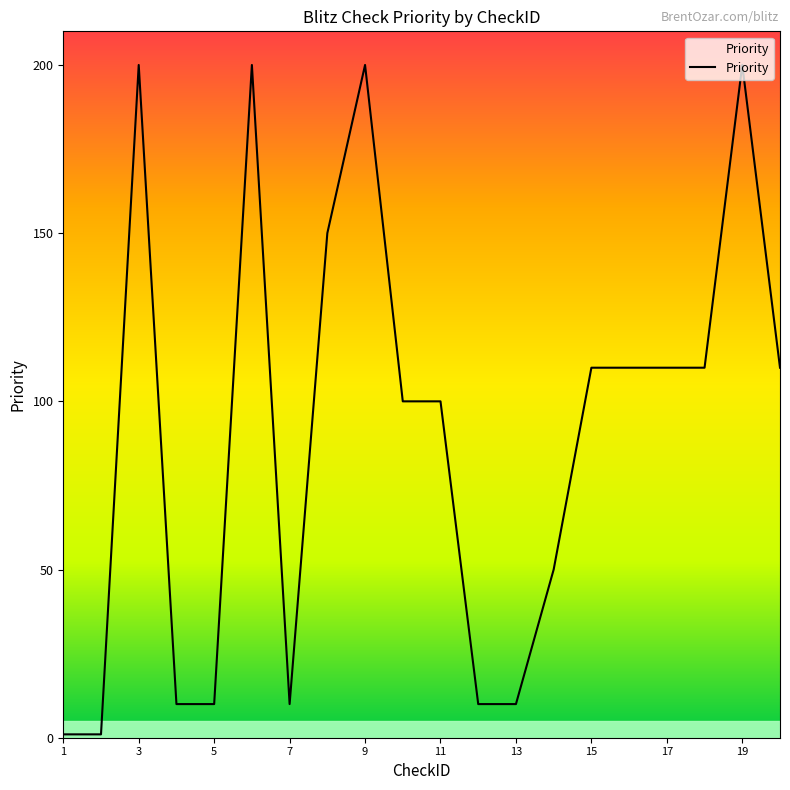

What is the difference between the maximum and minimum values?

199